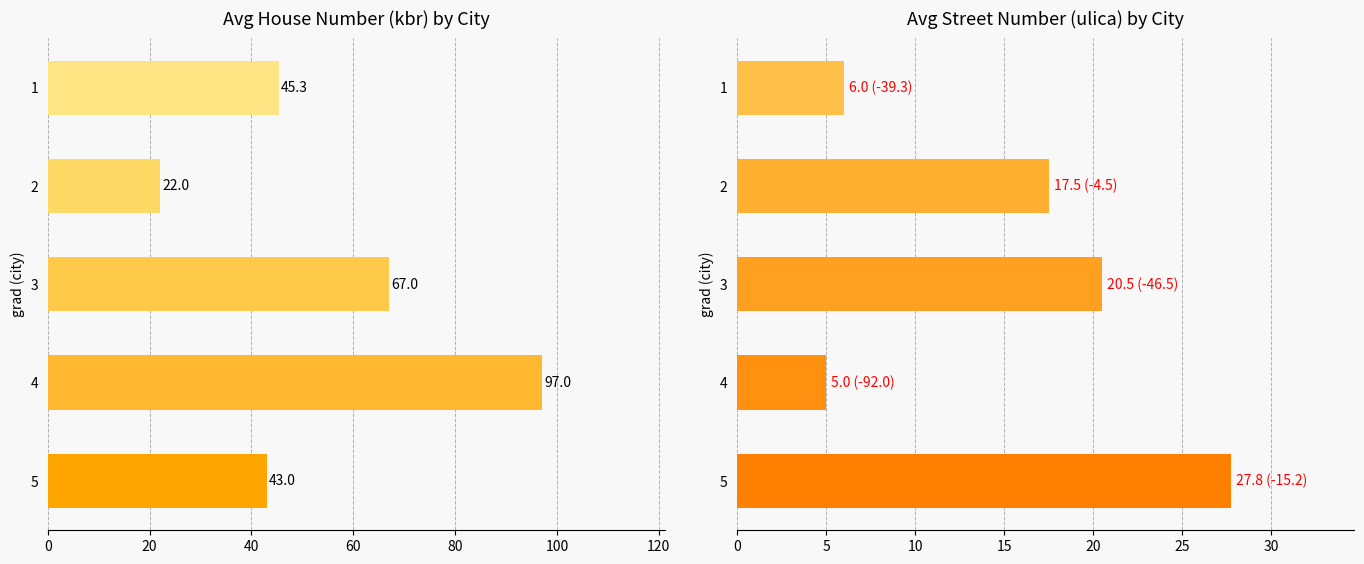

What is the highest value of the ulica series?

27.8